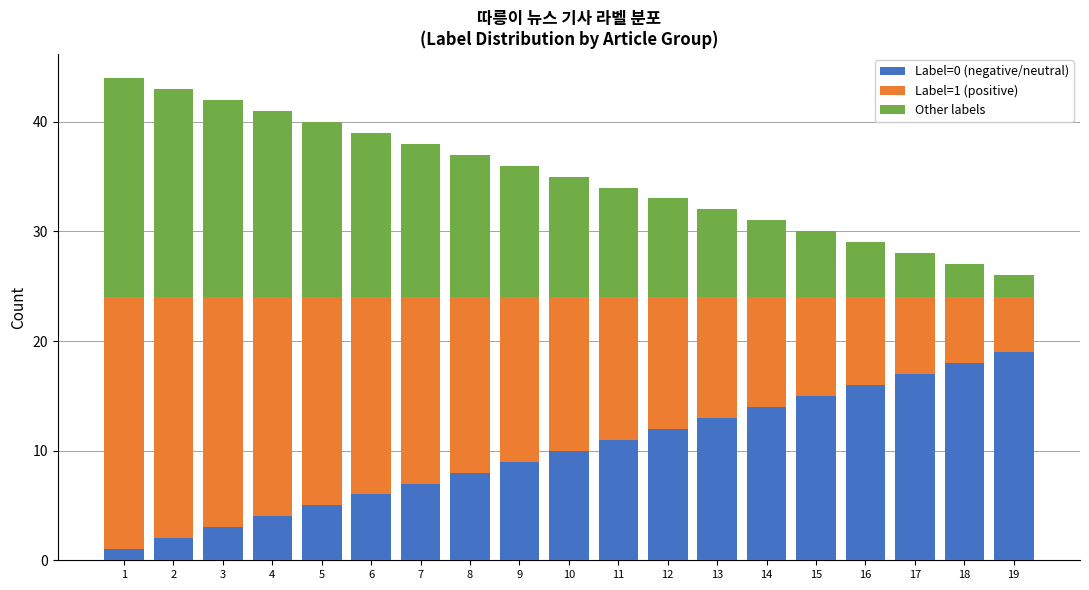

What is the sum of all Label=0 (negative/neutral) values?

190